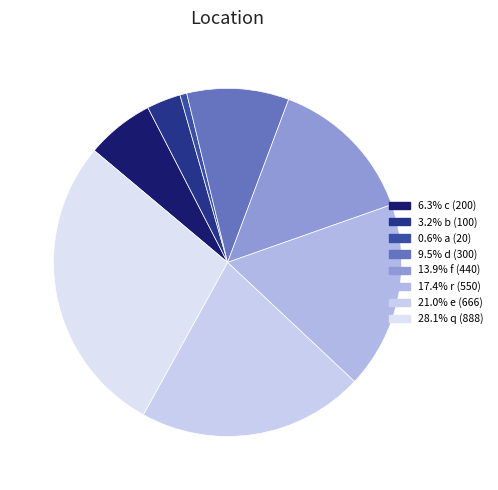

How many slices are in this pie chart?

8